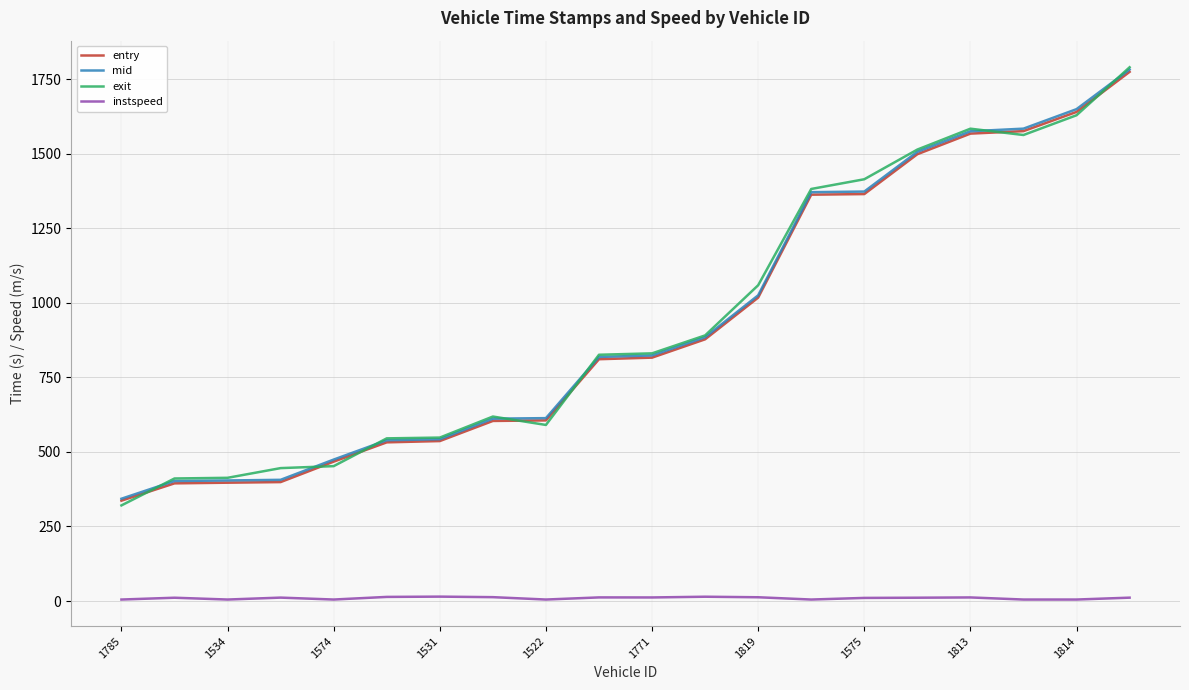

True or false: instspeed and exit intersect in this chart.

False